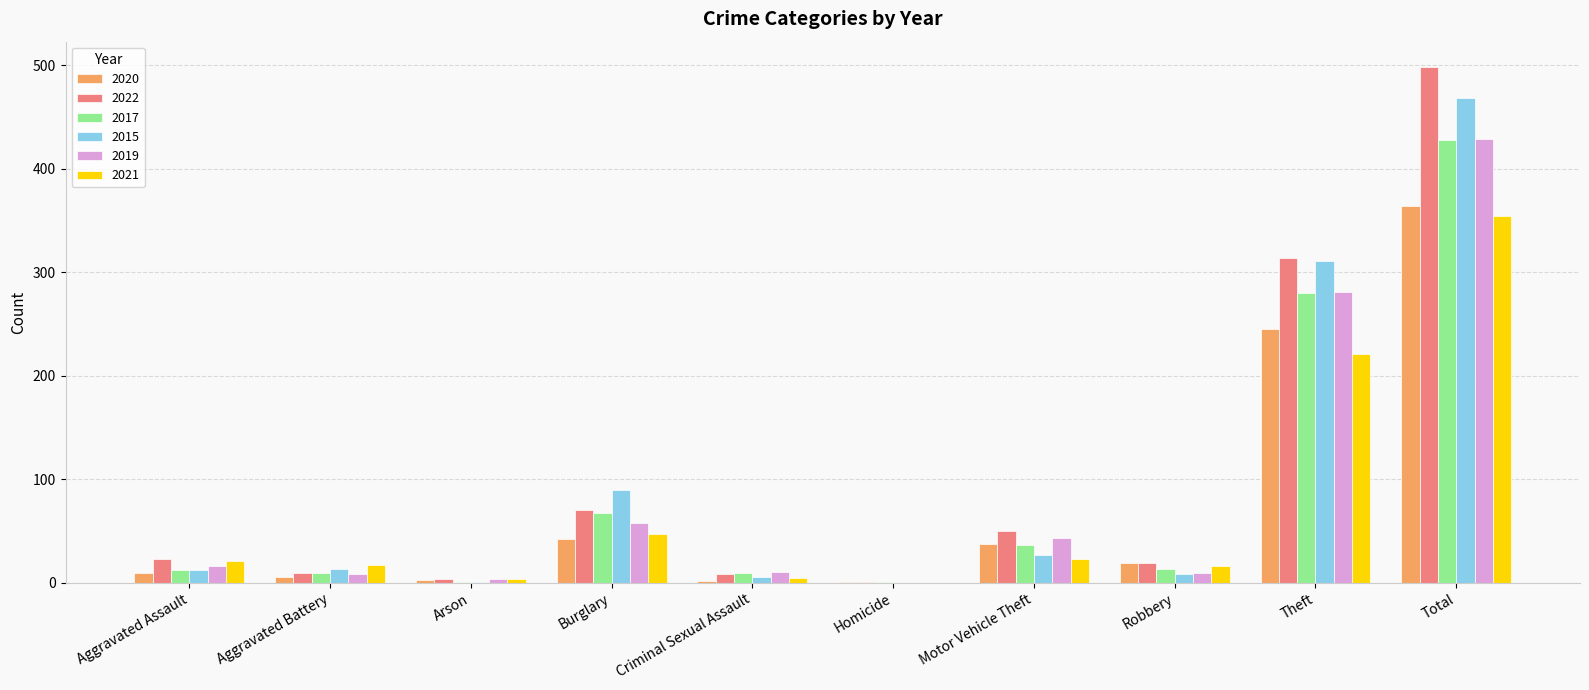

What is the spread (max minus min) of values at Total?

144